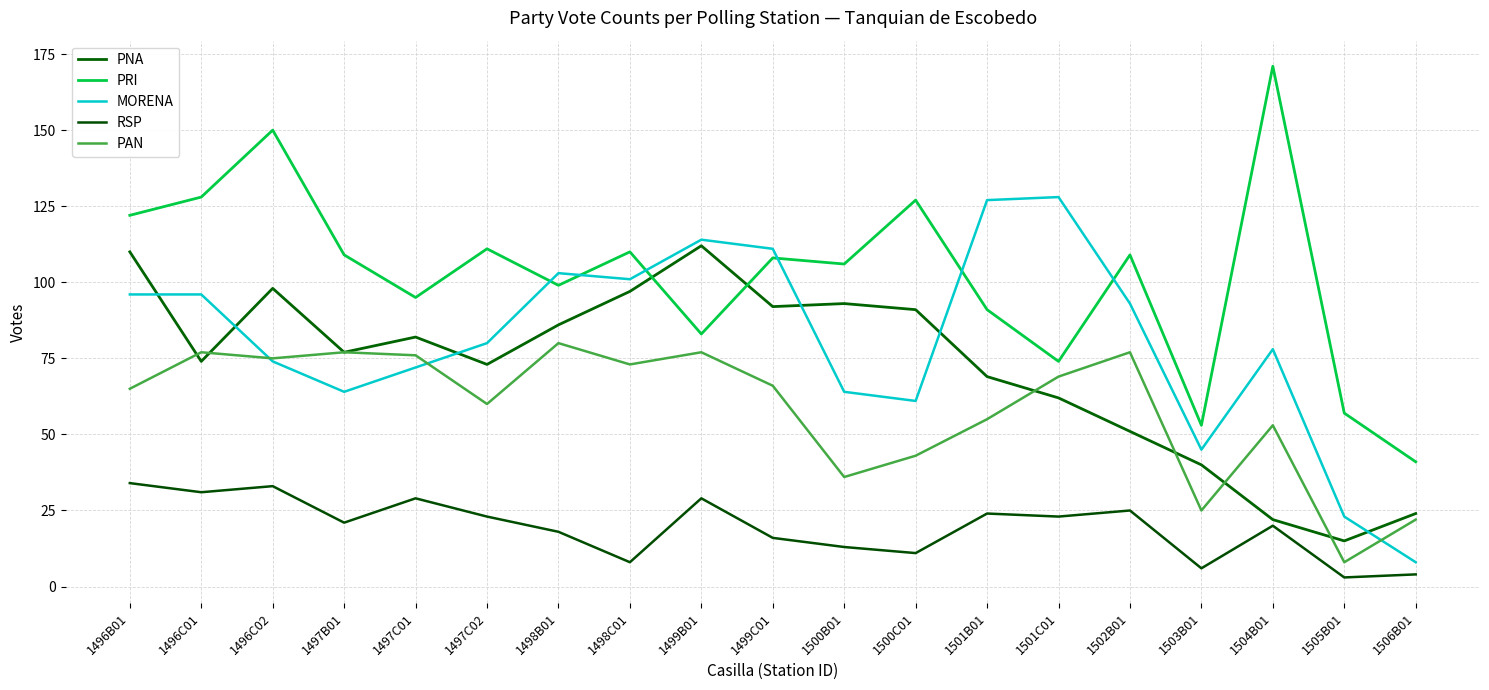

What are all the series names shown in the legend?

PNA, PRI, MORENA, RSP, PAN